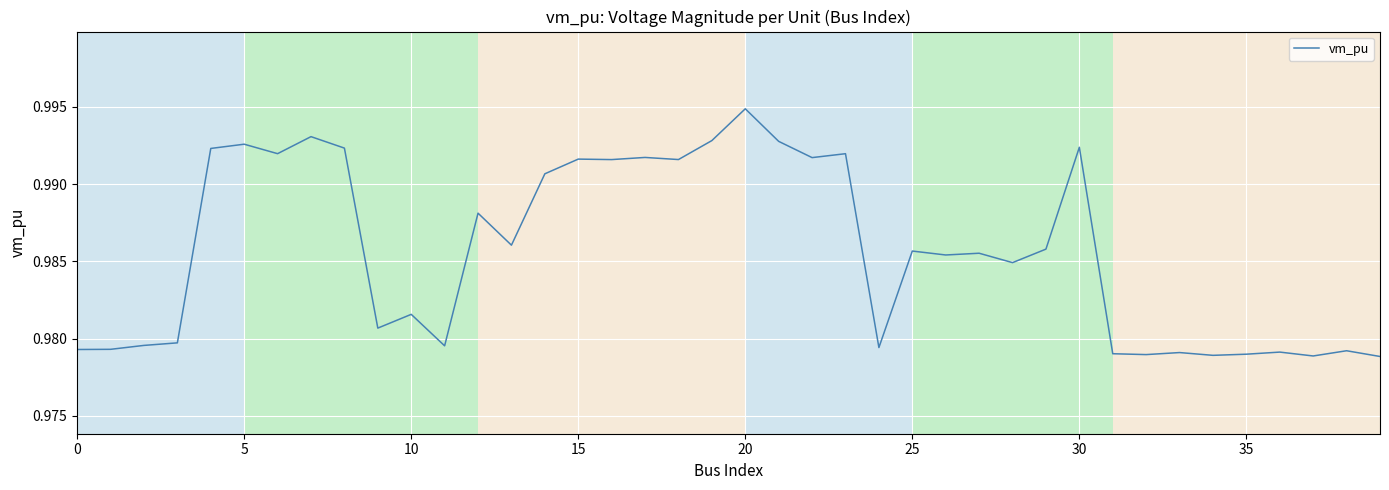

The value at 35 is 0.4. True or false?

False